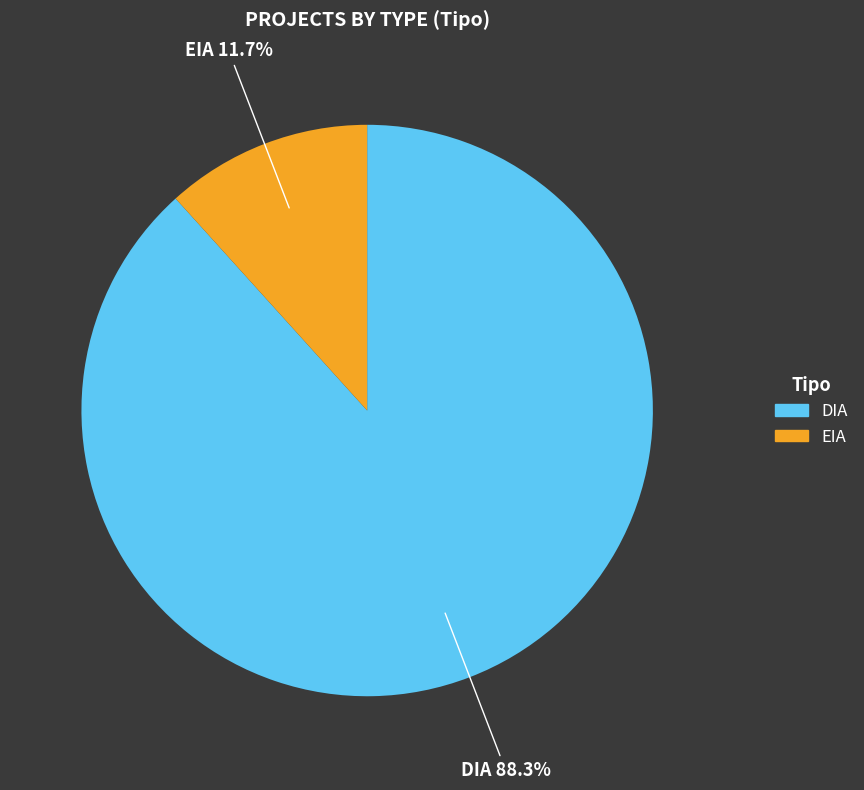

What is the largest slice in the pie chart?

DIA